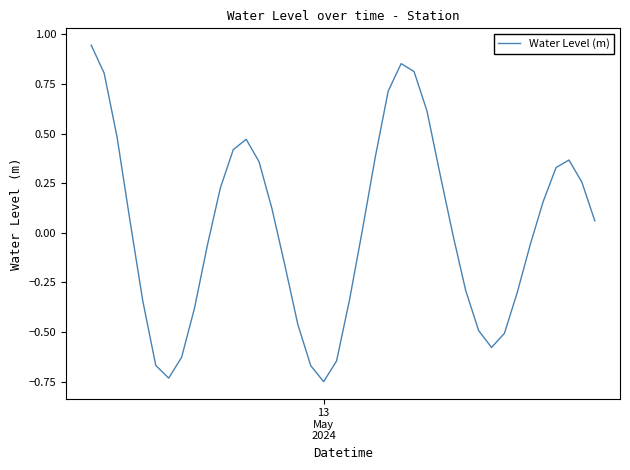

What is the difference between the maximum and minimum values?

1.7